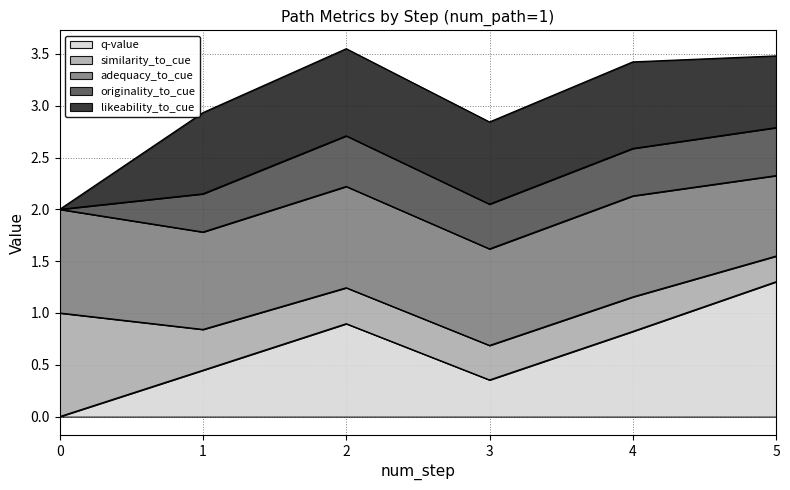

What is the total value across all series at 0?

2.0